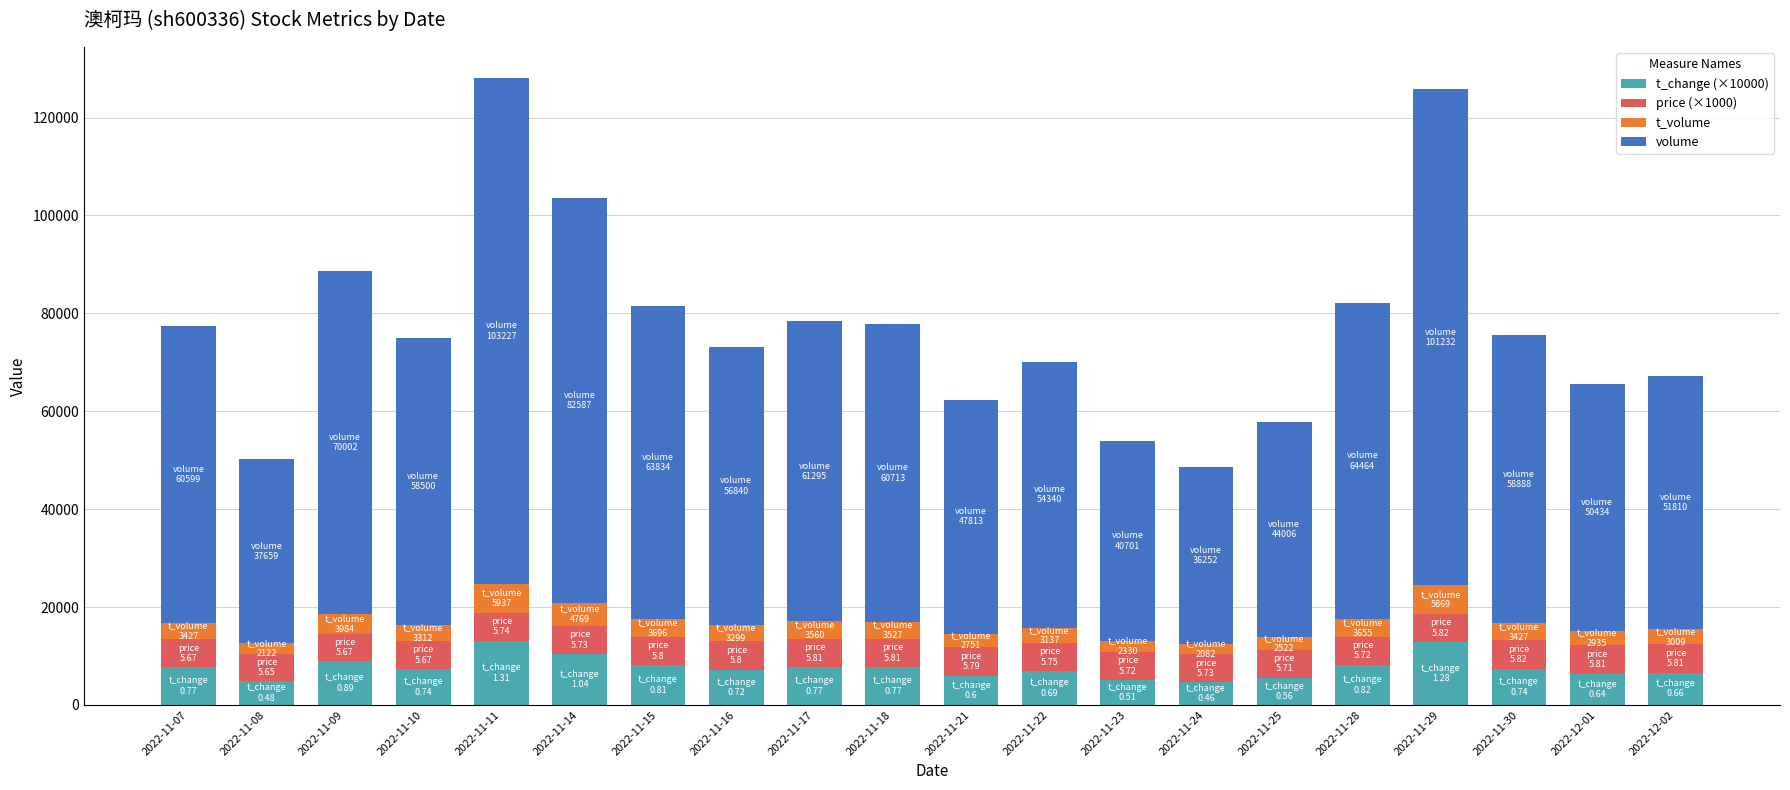

What is the maximum value for t_change (×10000)?

13100.0